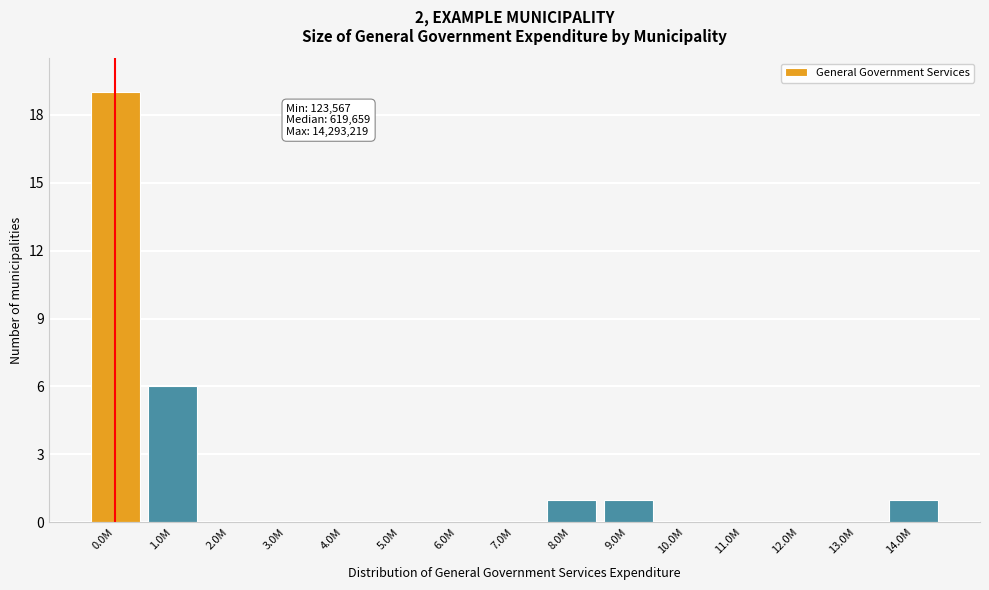

What is the sum of all values?

28